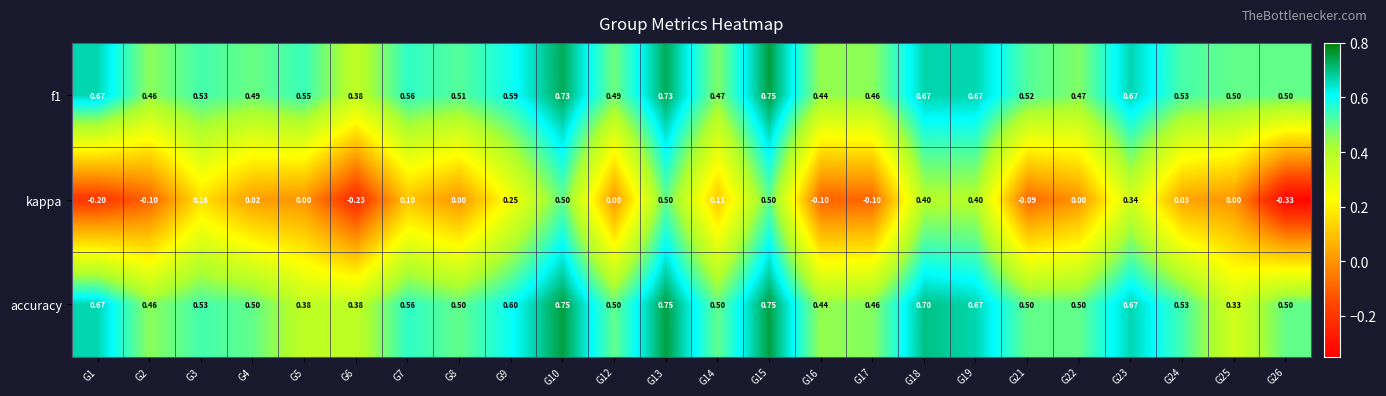

Between G21 and G24, which series saw the biggest shift?

kappa